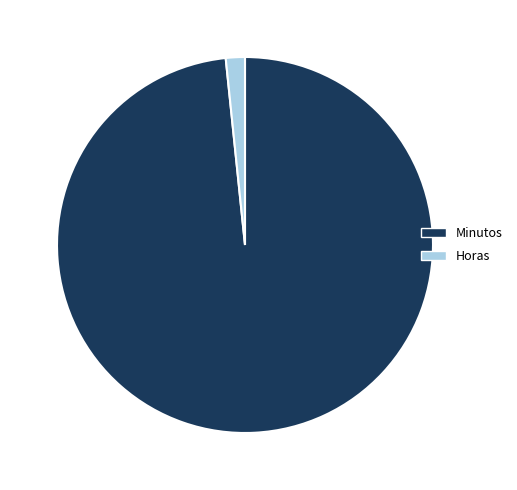

Count the number of slices in the pie.

2